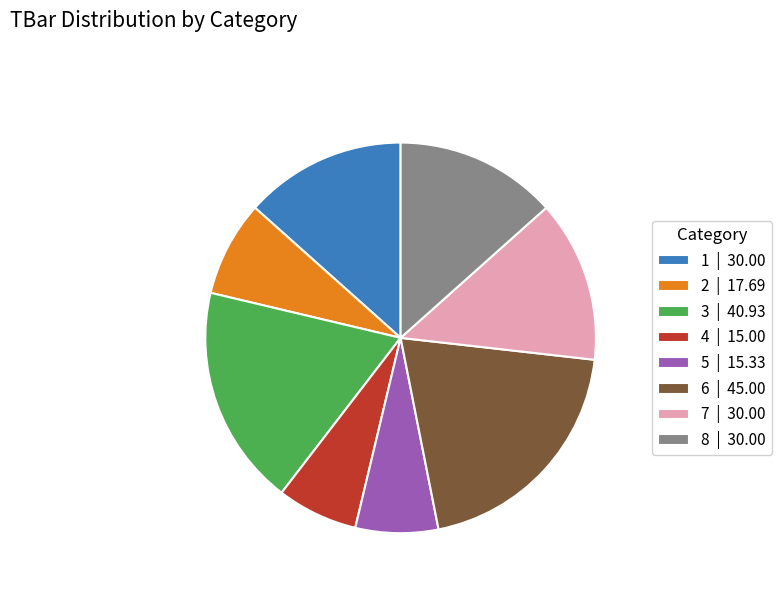

Which category has the biggest portion of the pie?

6